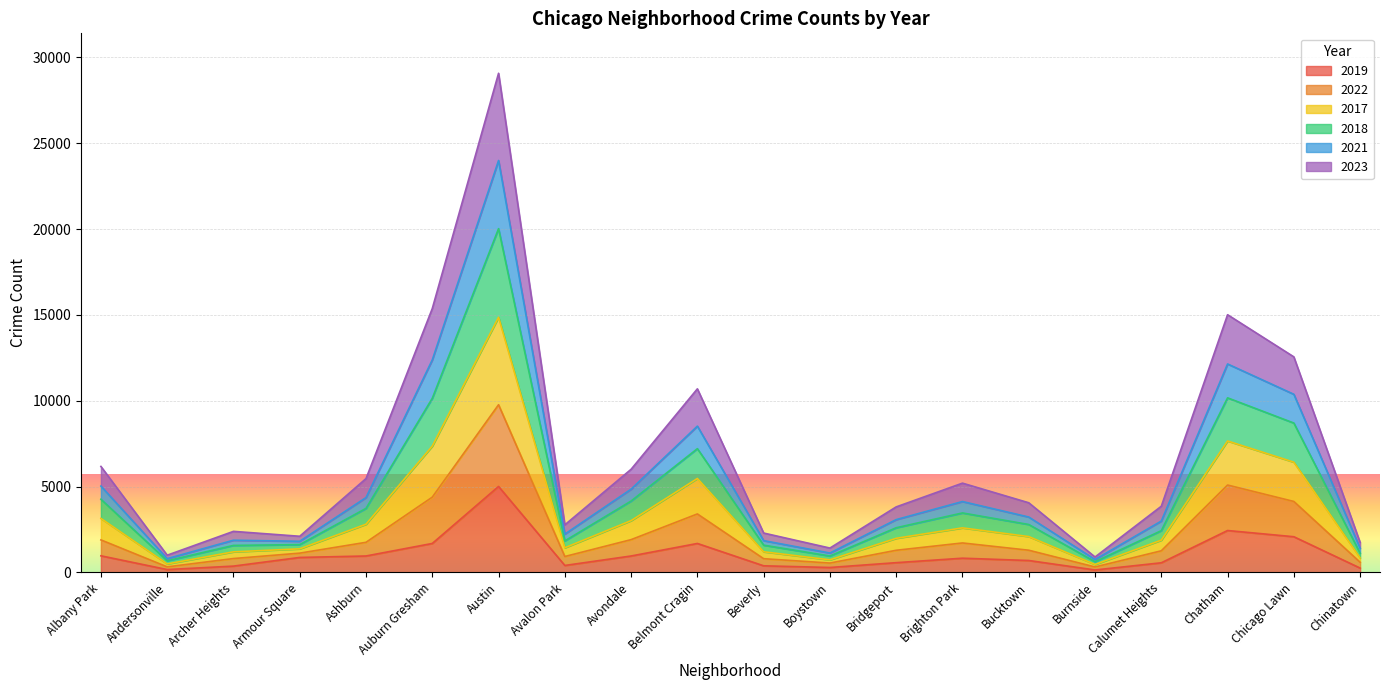

What is the minimum value shown in the chart?

142